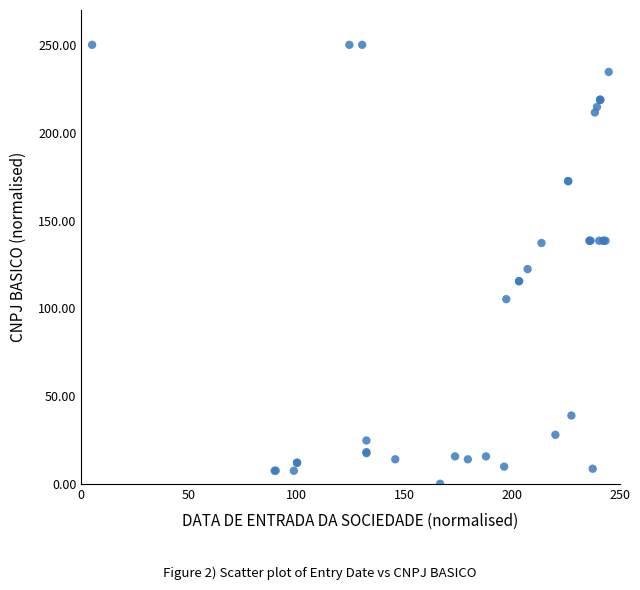

What Y value in the scatter plot is closest to 125?

122.3